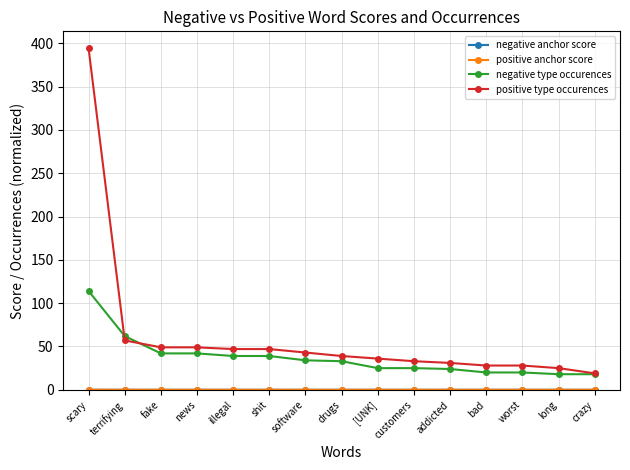

How many lines are shown in the chart?

4